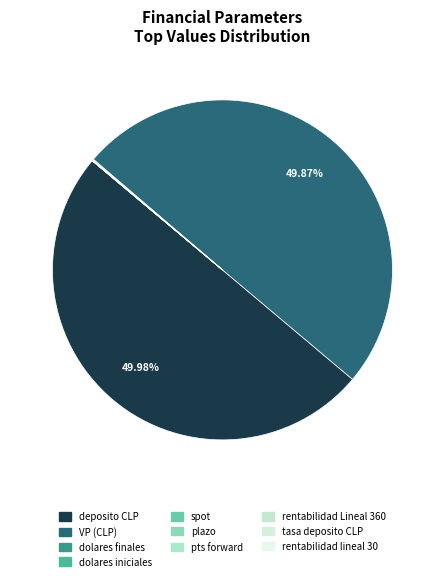

To the nearest percent, what is the average slice percentage?

10%